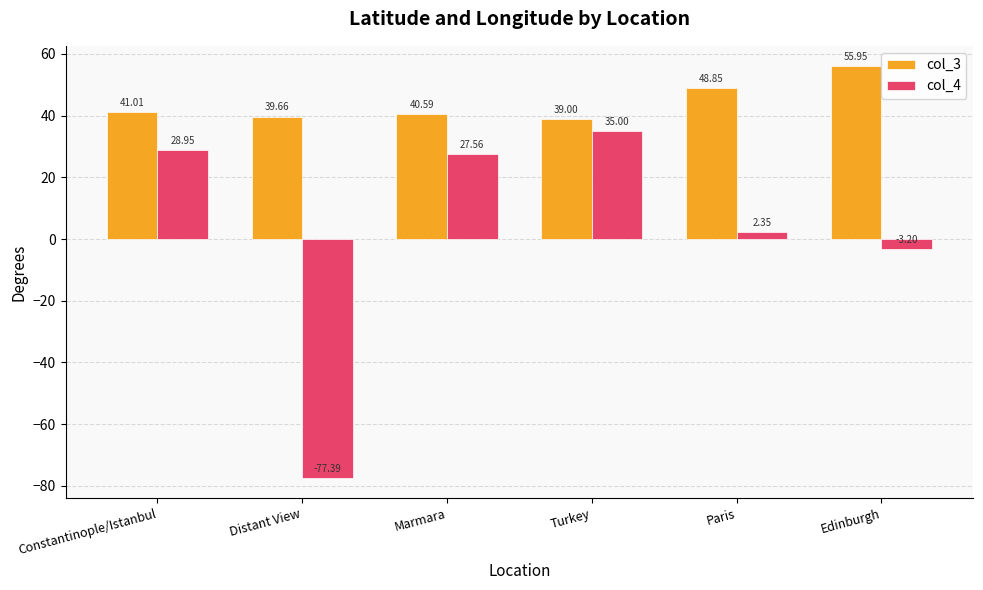

Which series changed the most between Marmara and Paris?

col_4